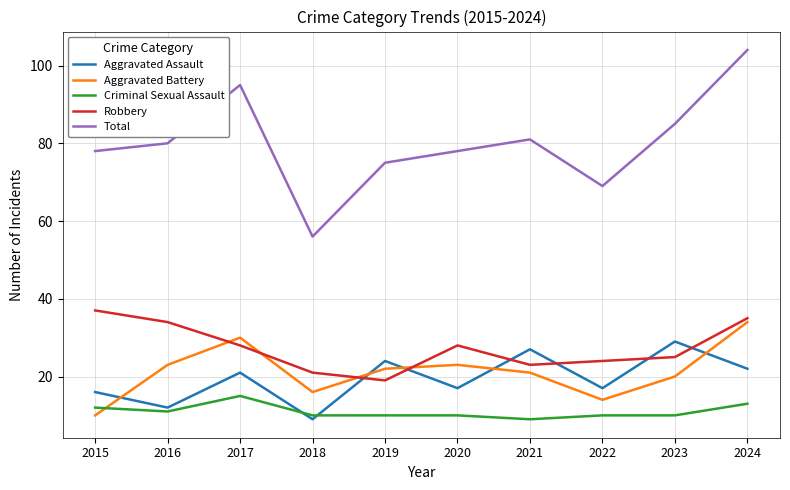

At which category is the sum across all series the highest?

2024